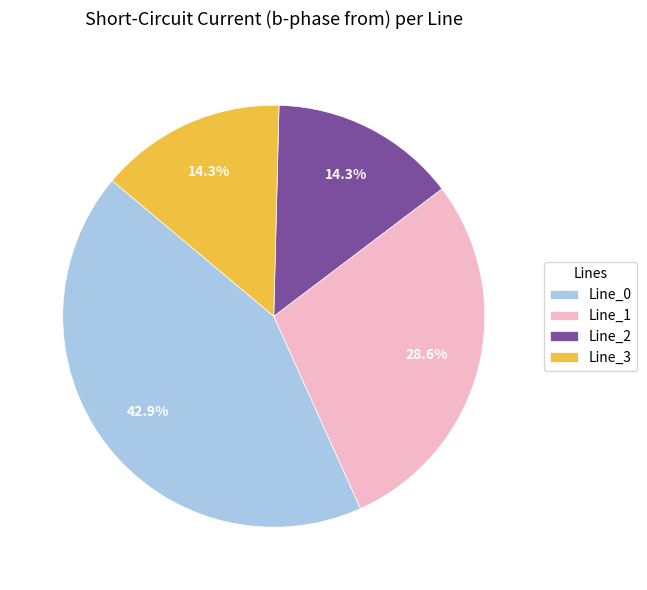

How many segments does this pie chart have?

4